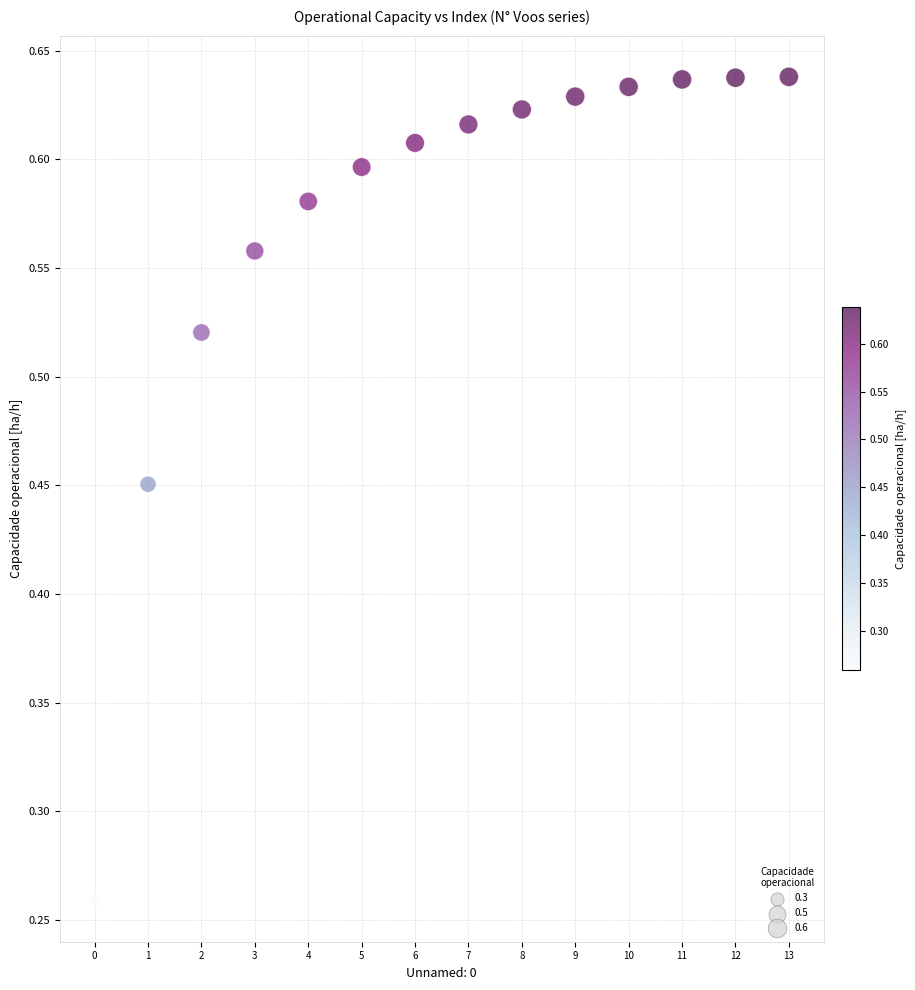

What is the range of Y values (max minus min)?

0.4